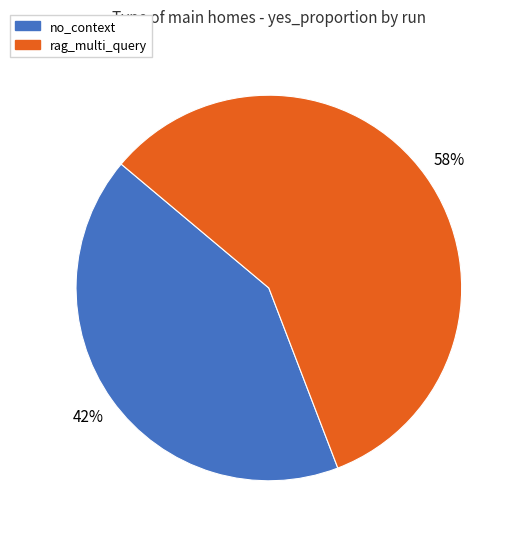

Which category has the biggest portion of the pie?

rag_multi_query